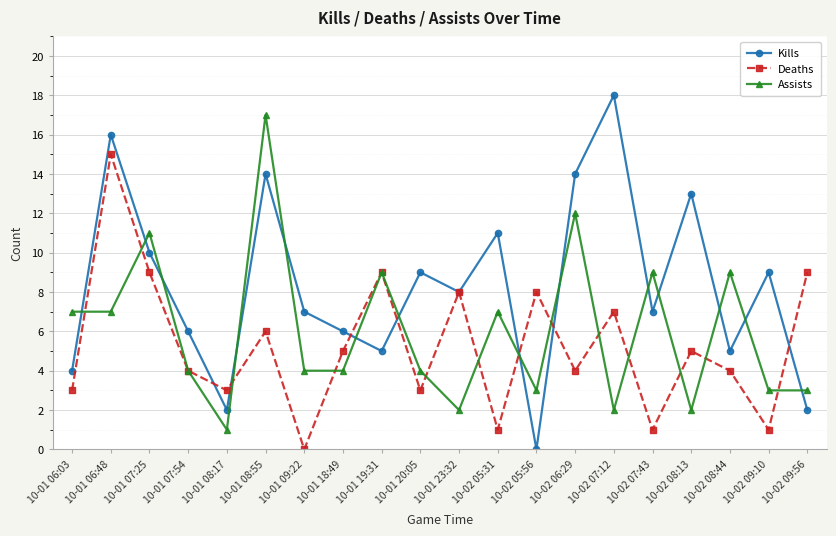

Is it true that Kills equals 15 at 10-01 07:25?

False